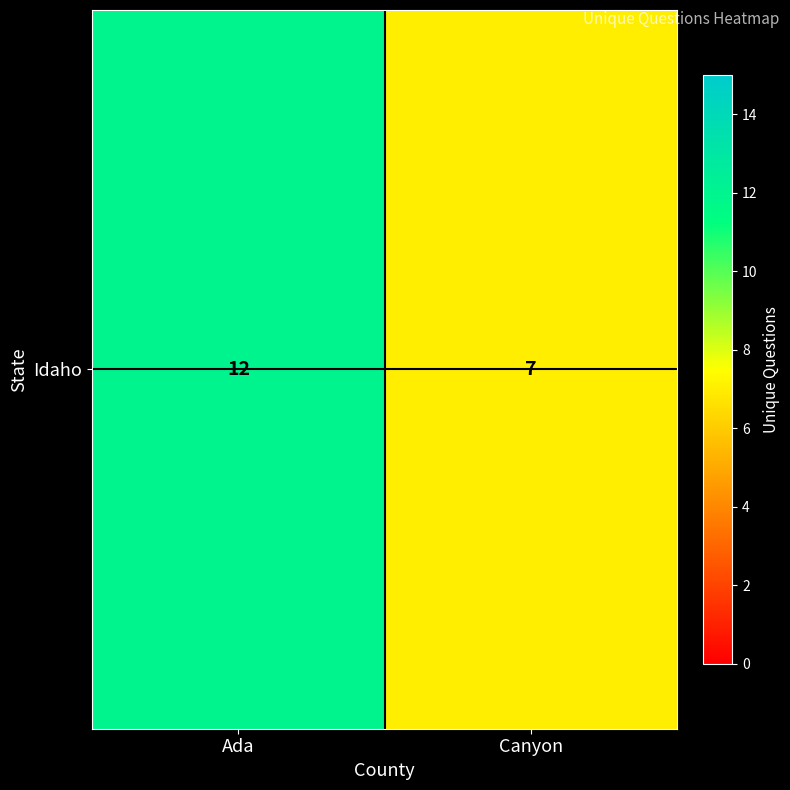

The value at Ada is 12. True or false?

True